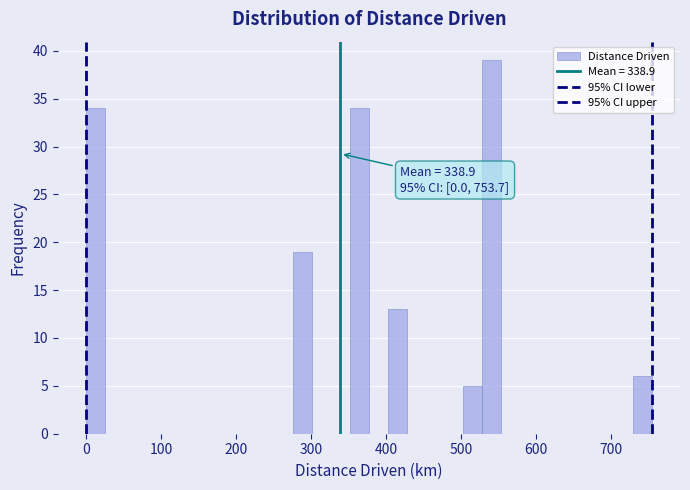

Around what value on the x-axis is the tallest bar? Give the approximate position of its centre, as read against the axis.

540